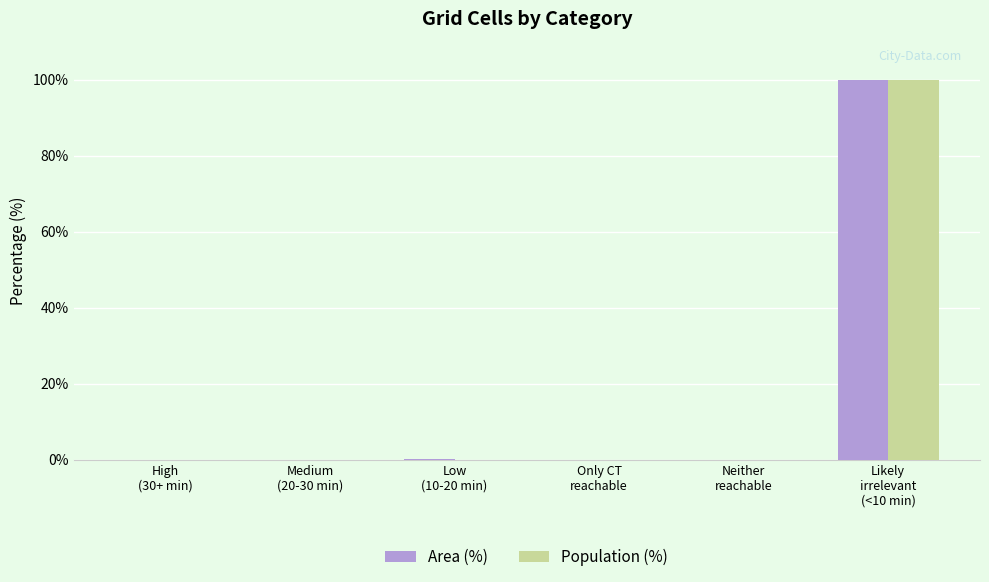

What is the sum of all Area (%) values?

100.0